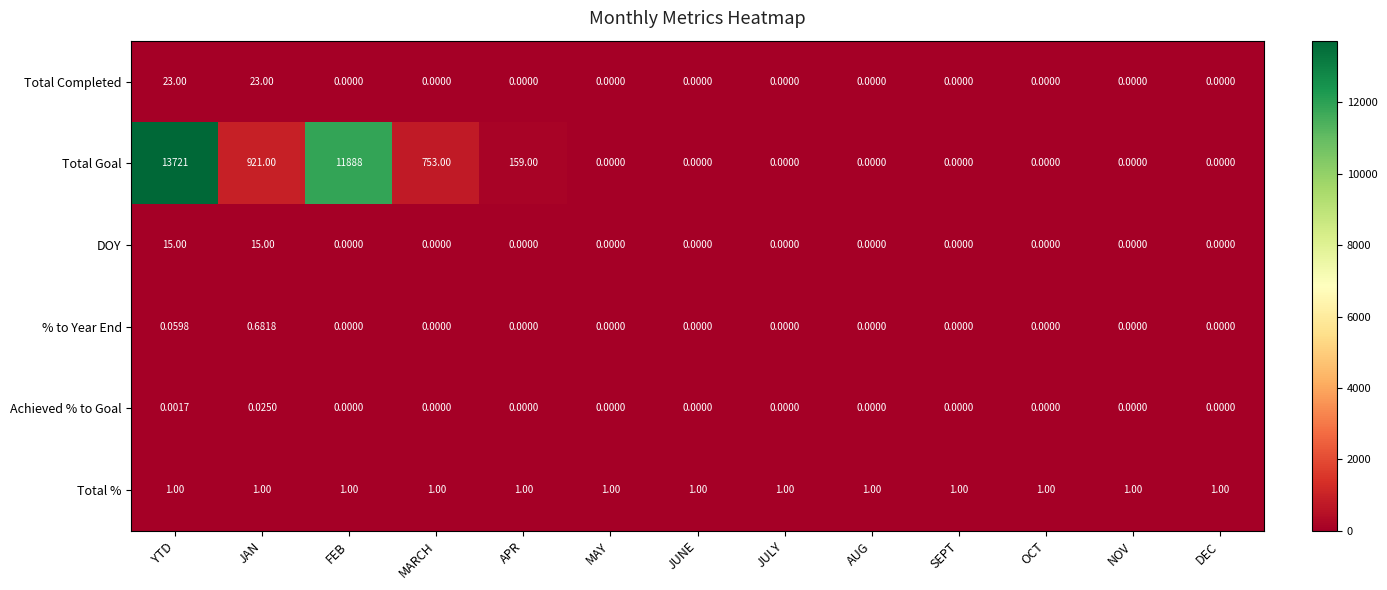

What is the spread (max minus min) of values at YTD?

13721.0